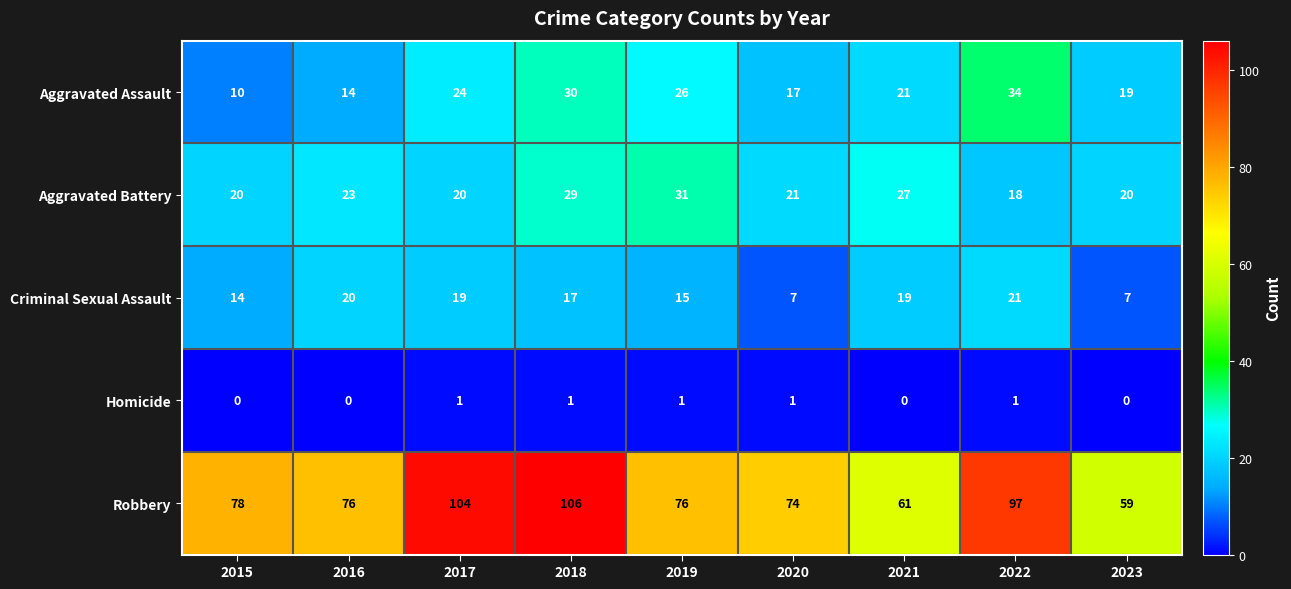

Which series has the largest total across all categories?

Robbery